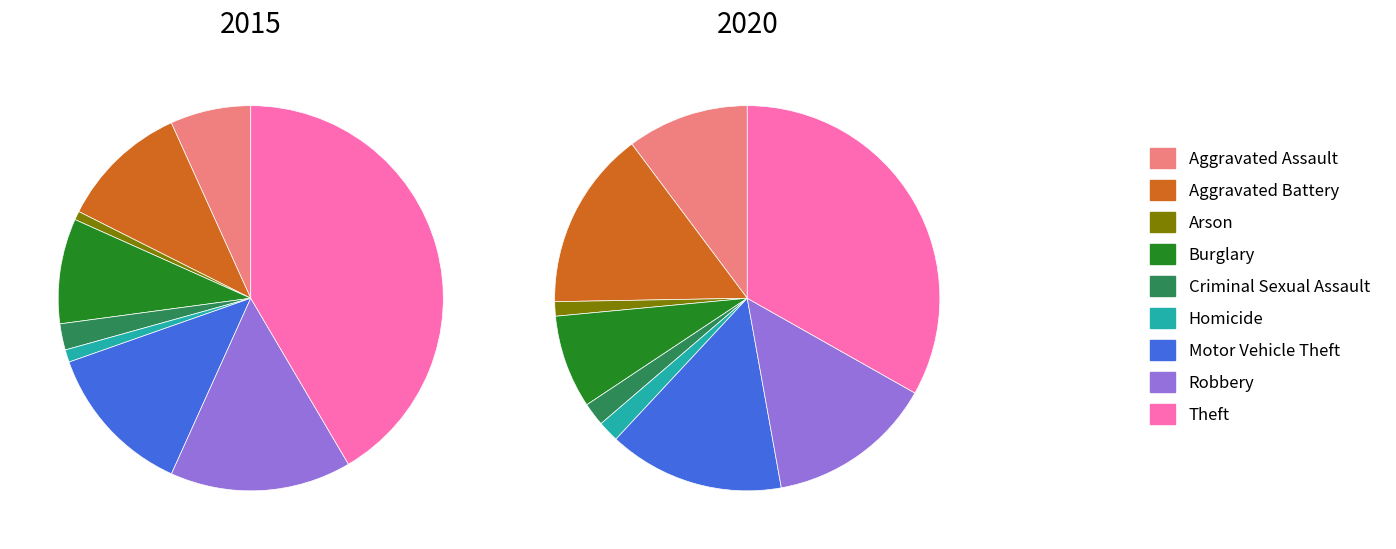

To the nearest percent, what is the difference between the 2 and 6 slice percentages?

12%